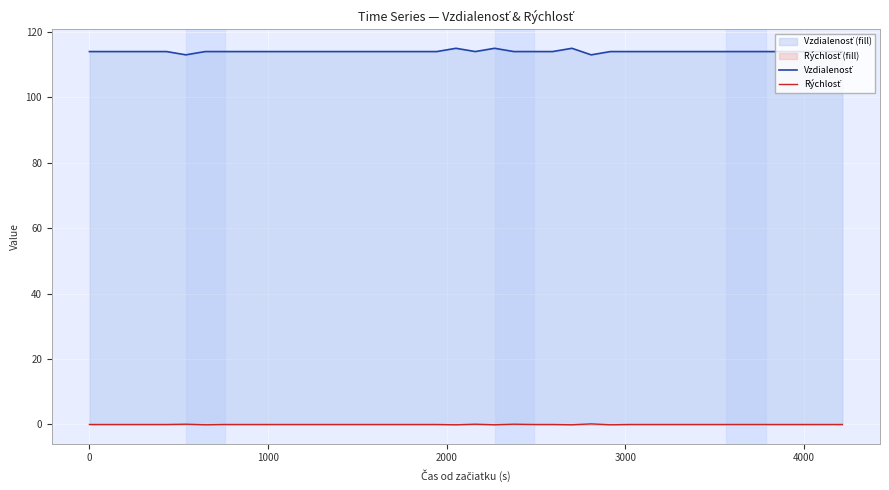

What is the maximum value shown in the chart?

115.0